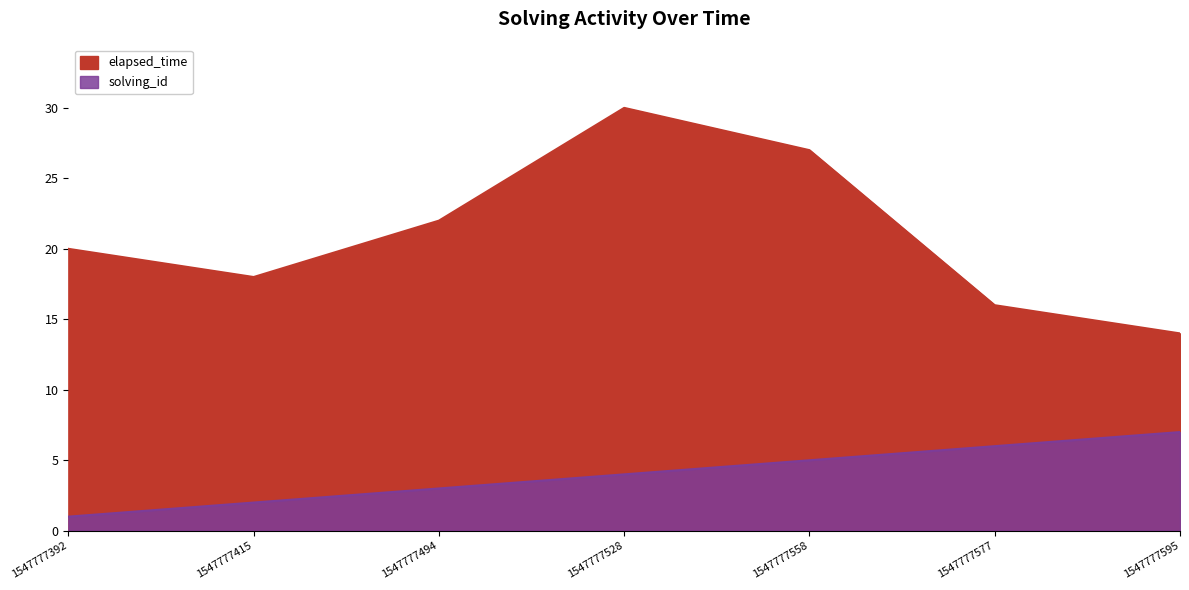

Between 1547777558 and 1547777415, which is larger?

1547777558